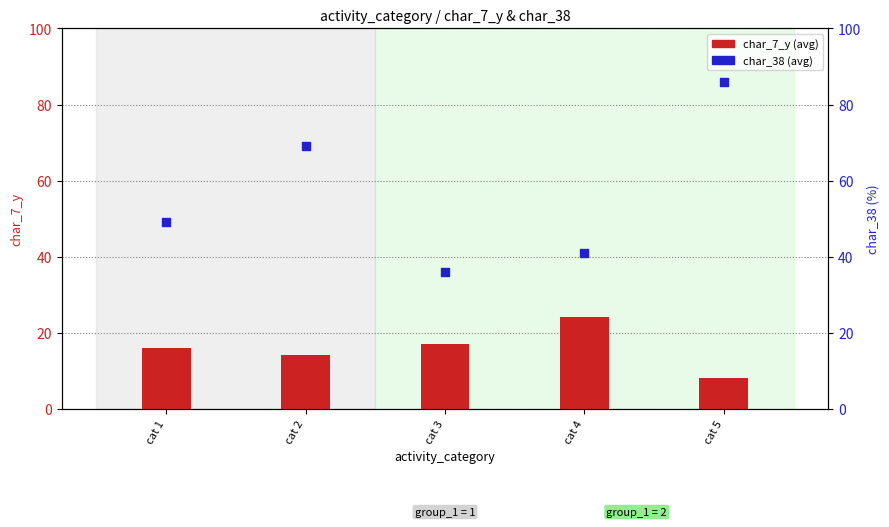

Which series contains the lowest Y value?

char_7_y (avg)